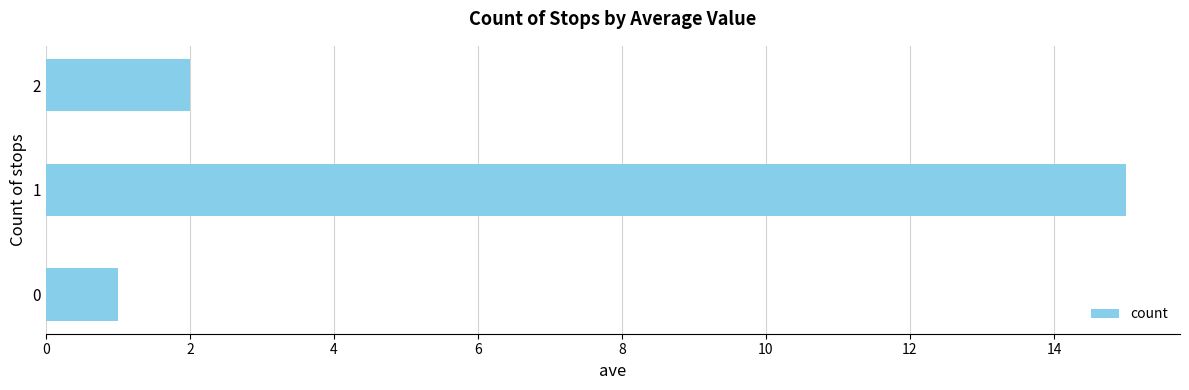

Reading top to bottom, transcribe all the data shown in this chart.

2	15	1